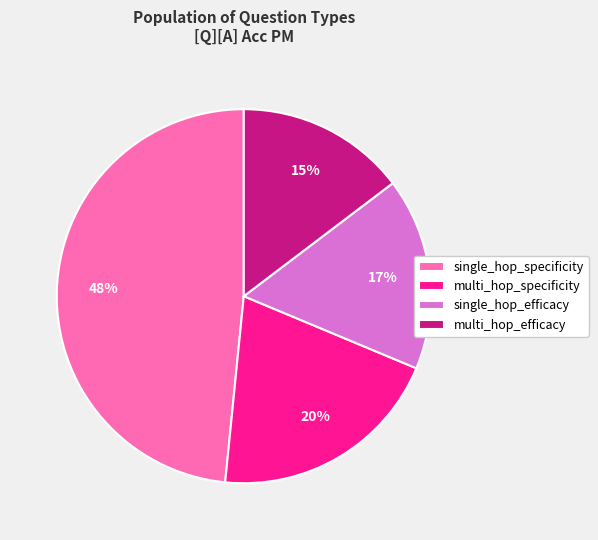

Count the number of slices in the pie.

4